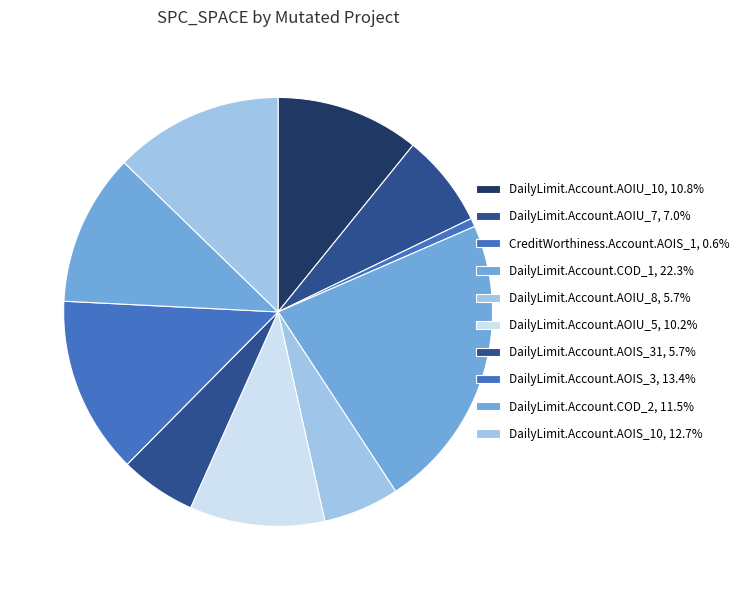

What is the largest slice in the pie chart?

DailyLimit.Account.COD_1